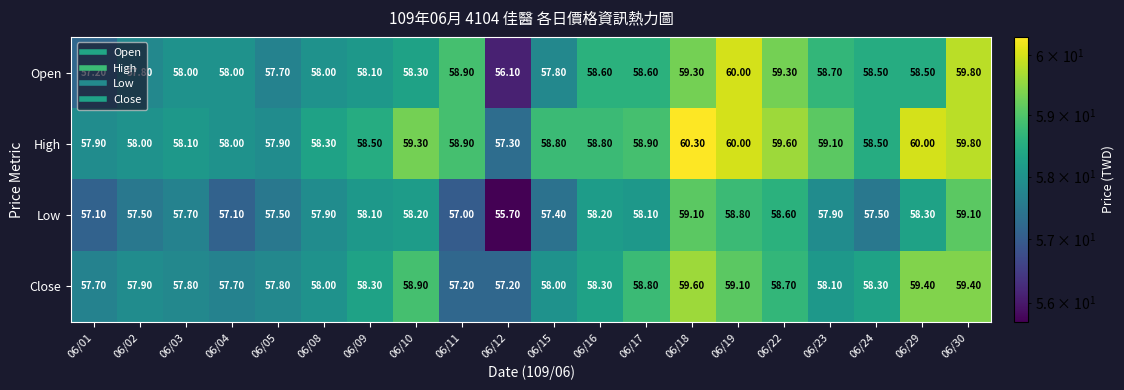

At which category does the chart reach its peak across all series?

06/18